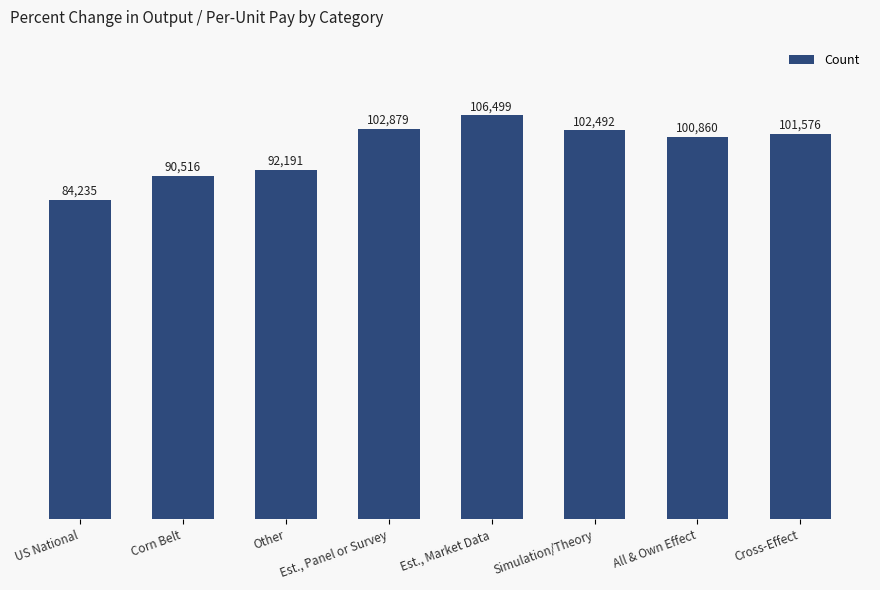

List the labels in order of value, smallest first.

US National, Corn Belt, Other, All & Own Effect, Cross-Effect, Simulation/Theory, Est., Panel or Survey, Est., Market Data